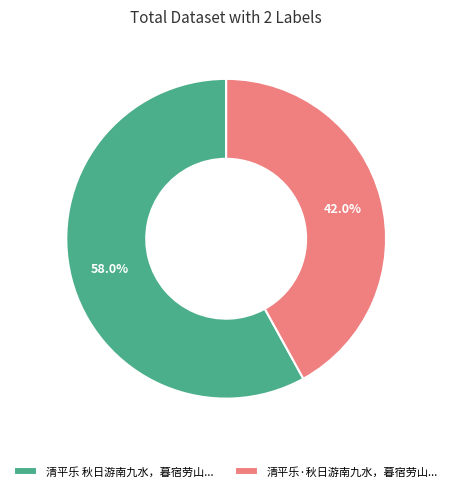

What is the majority slice?

清平乐 秋日游南九水，暮宿劳山...